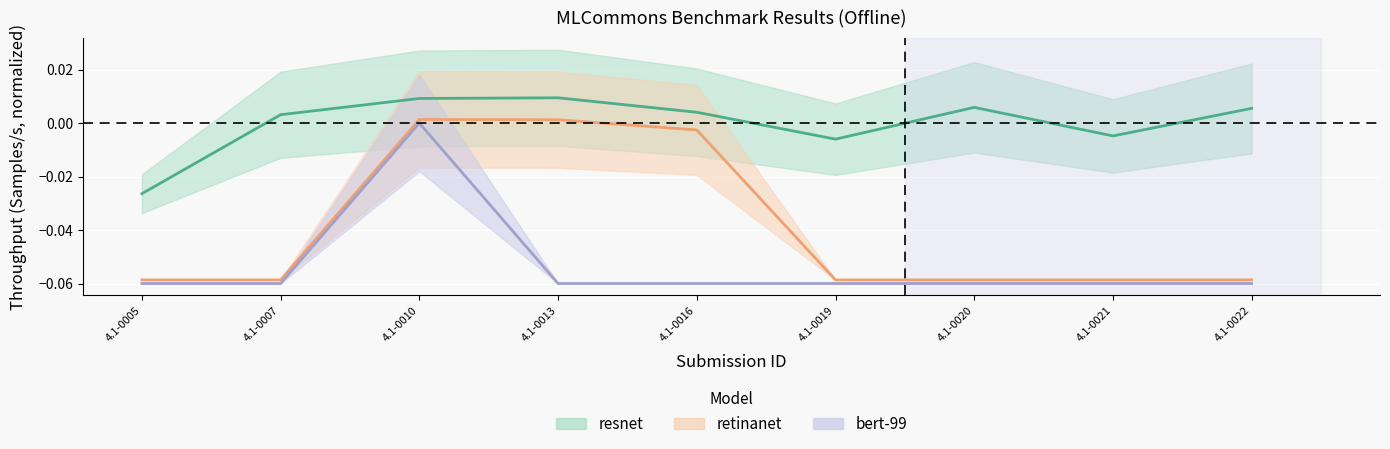

Where is retinanet nearest to the value 0?

4.1-0013